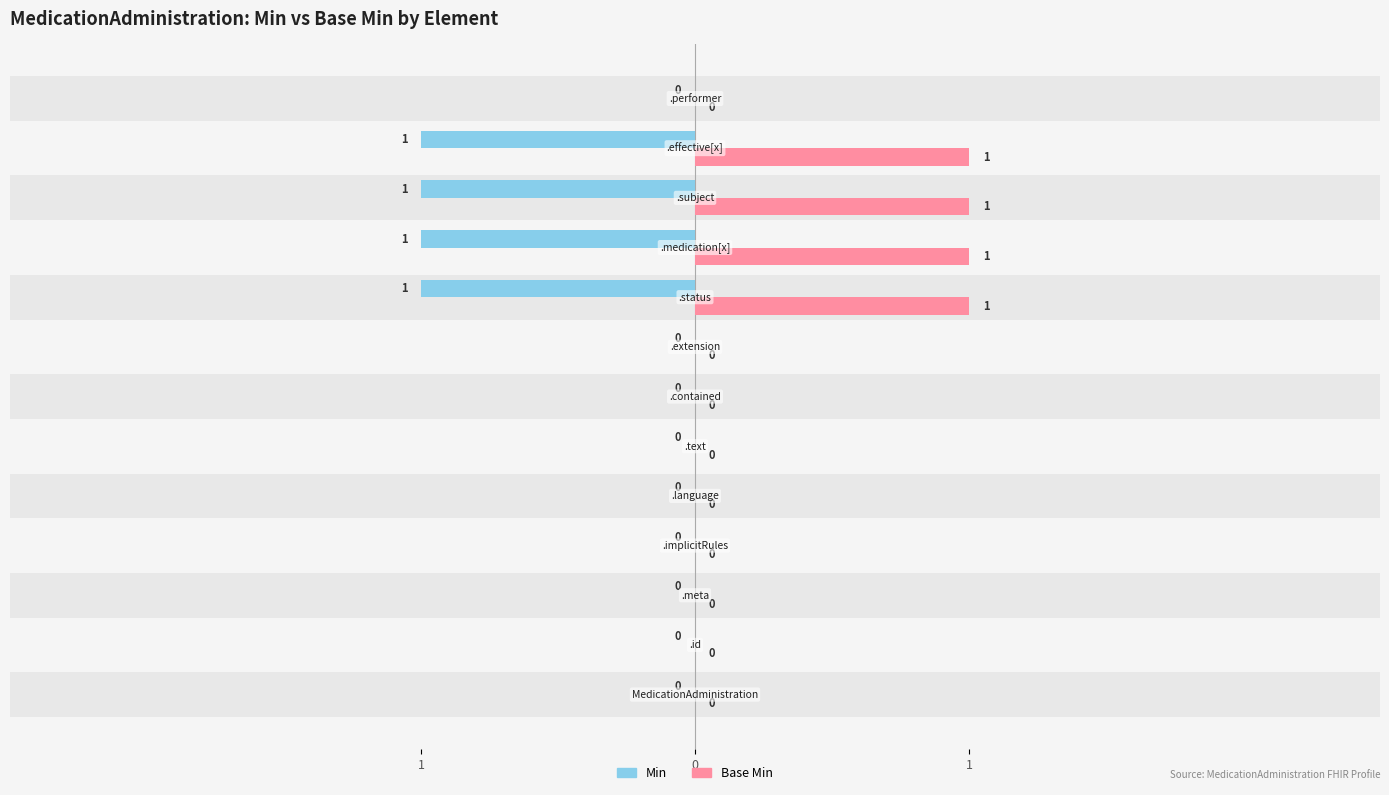

What is the difference between the maximum and minimum values in the Base Min series?

1